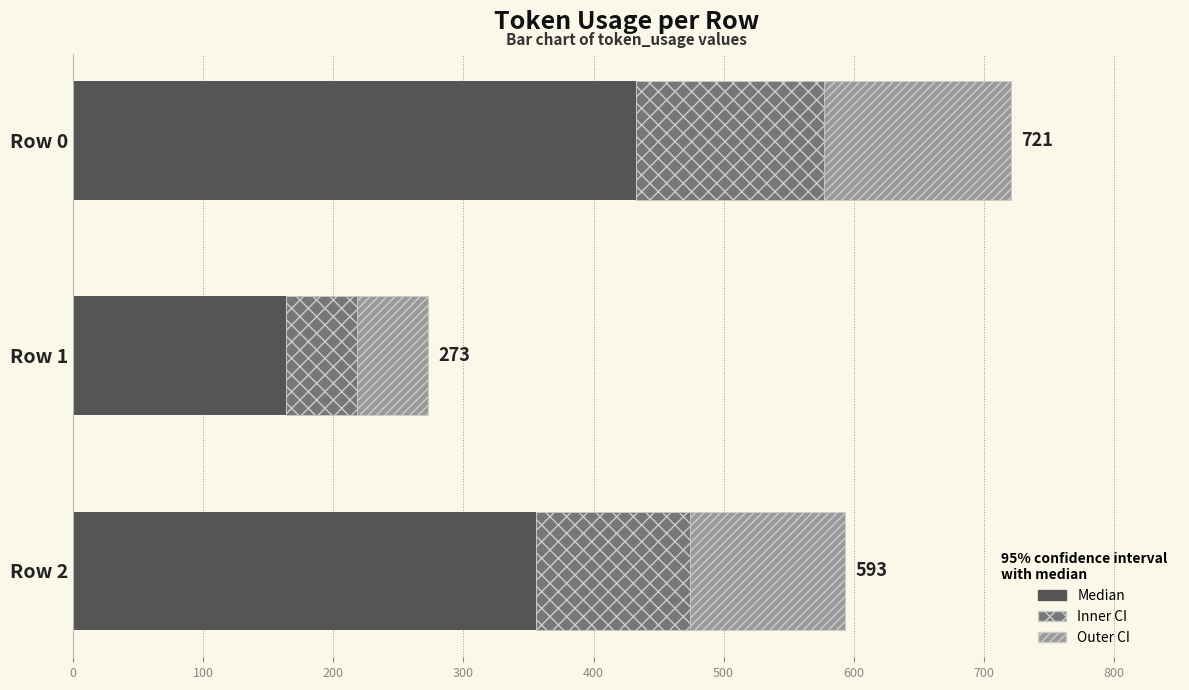

What is the difference between the values at Row 1 and Row 0?

268.8